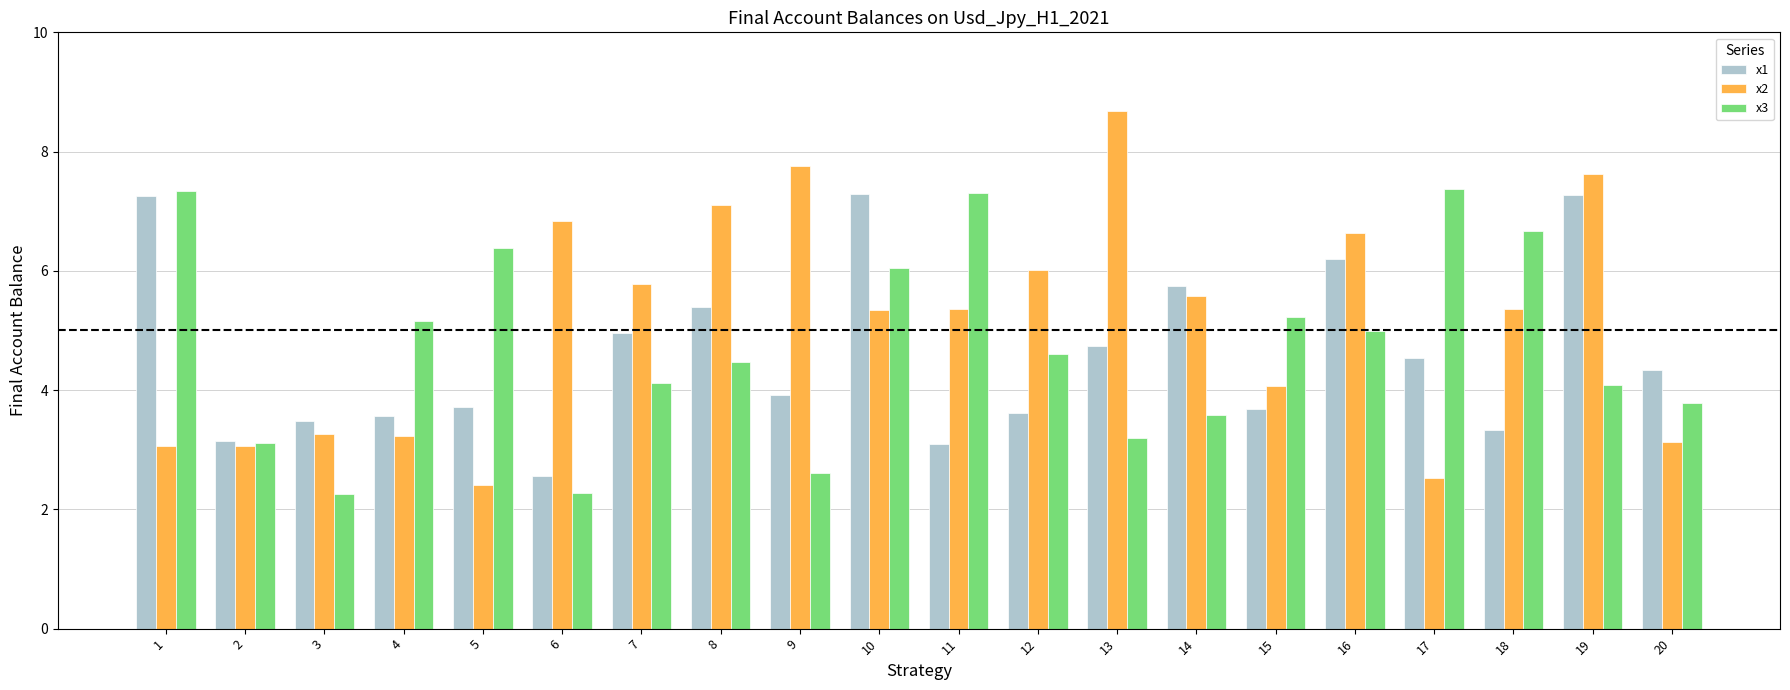

Is the value of x3 at 8 greater than the value of x1 at 7?

No